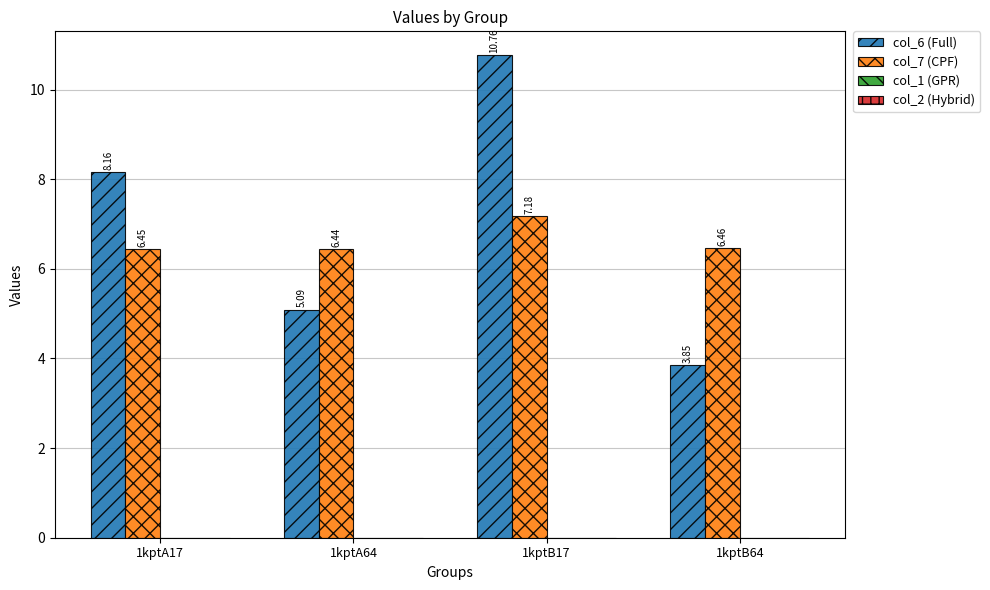

What is the difference between the maximum and minimum values in the col_6 (Full) series?

6.9